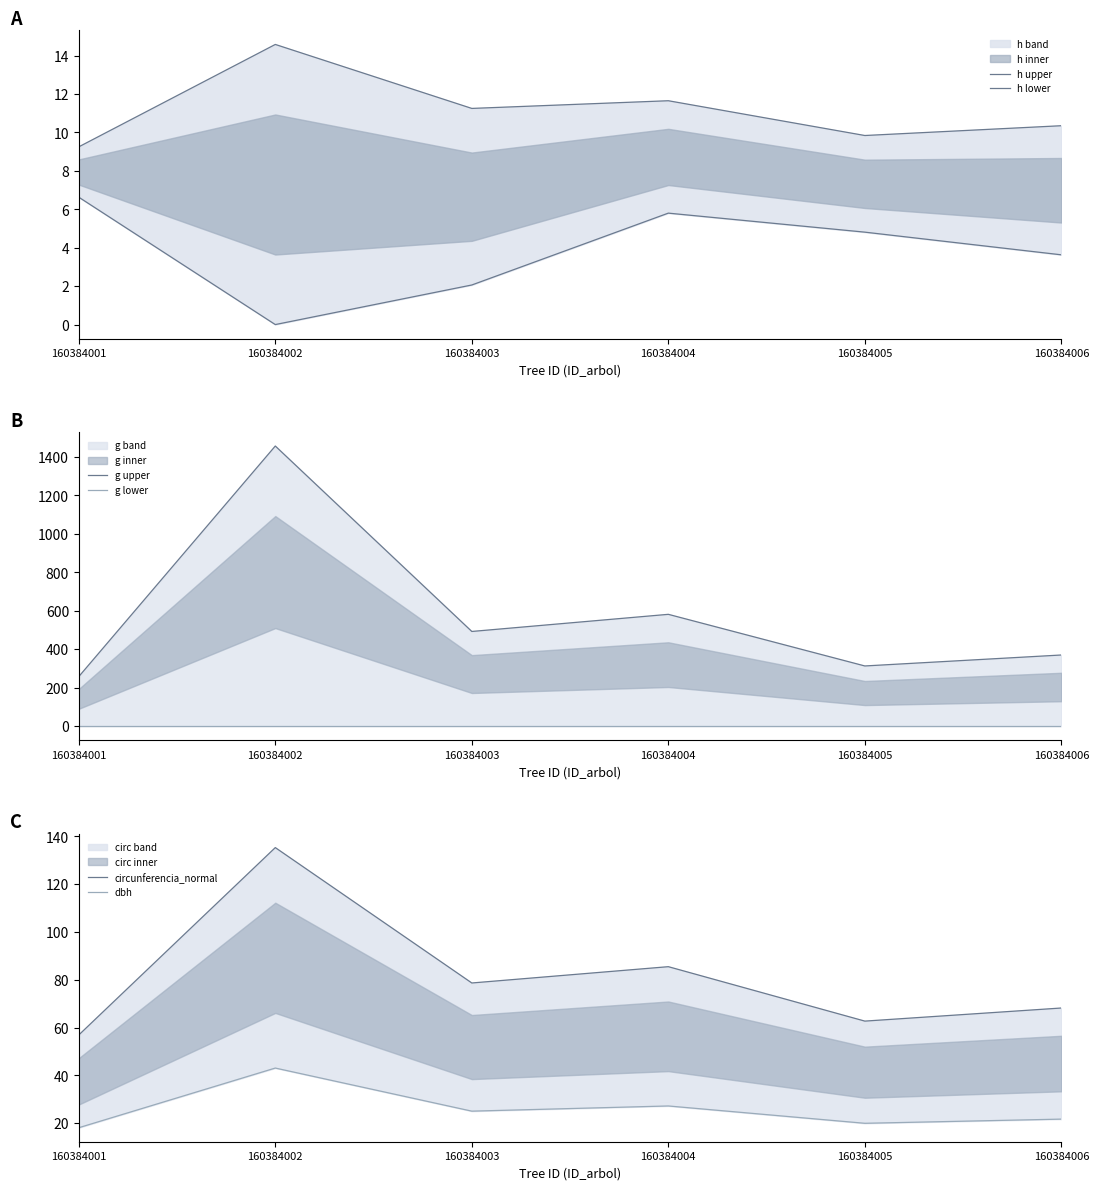

At which category is the sum across all series the highest?

160384002